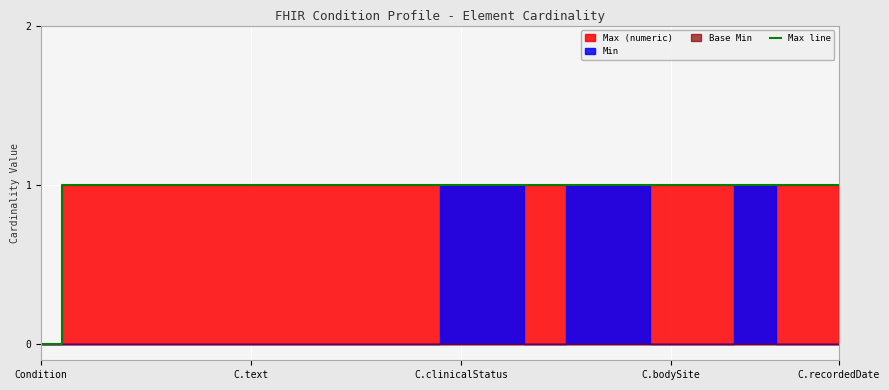

Is it true that Max line equals 1 at C.recordedDate?

True